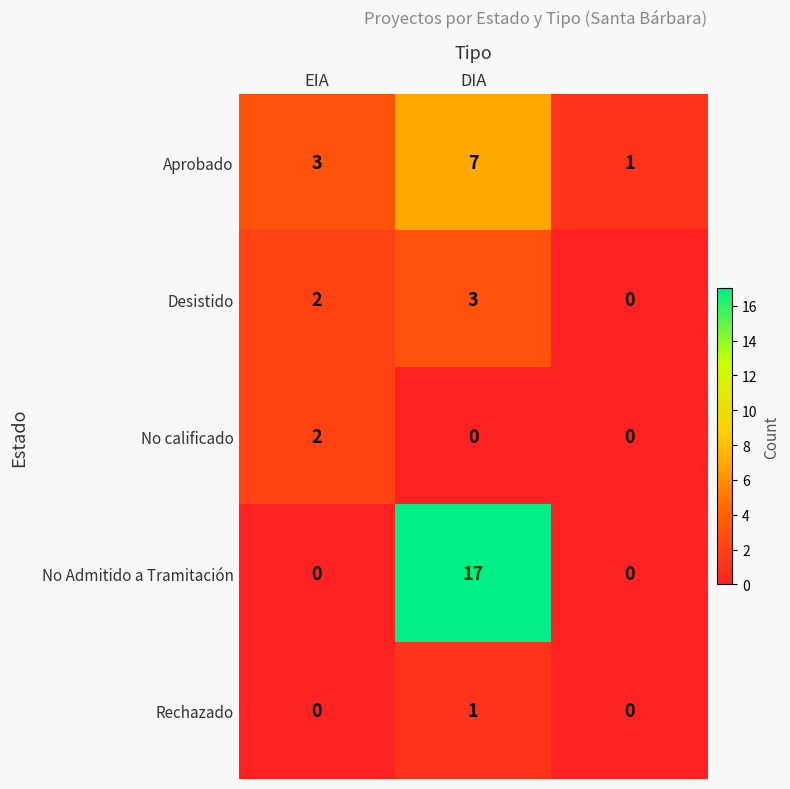

Which series has the largest total across all categories?

No Admitido a Tramitación